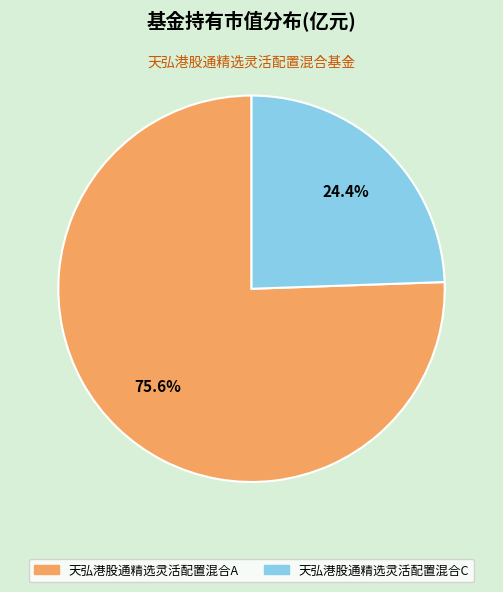

To the nearest percent, what portion does 天弘港股通精选灵活配置混合A represent?

76%